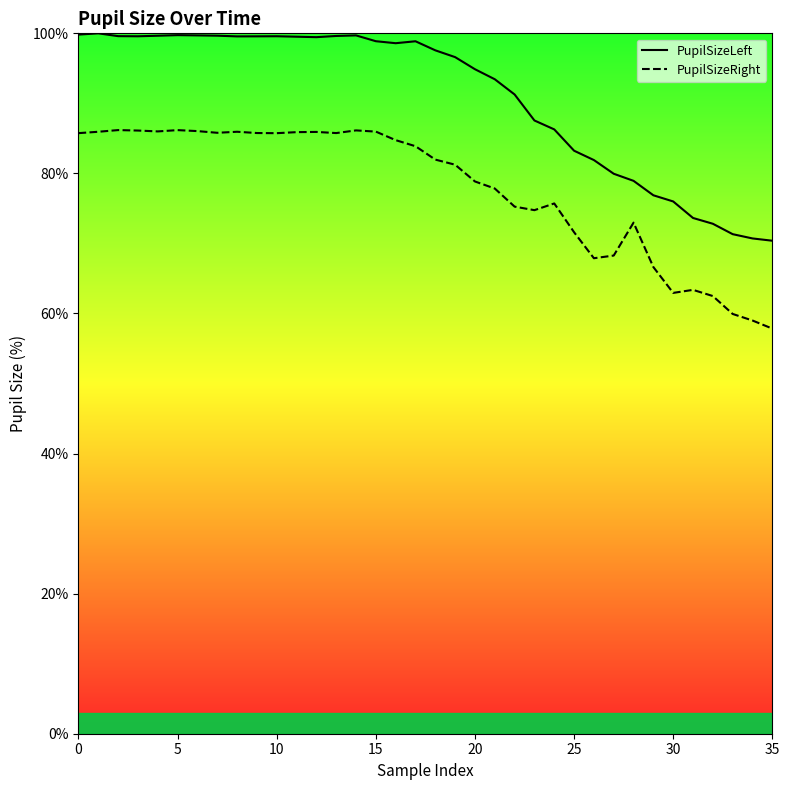

True or false: PupilSizeRight and PupilSizeLeft cross at least once.

False